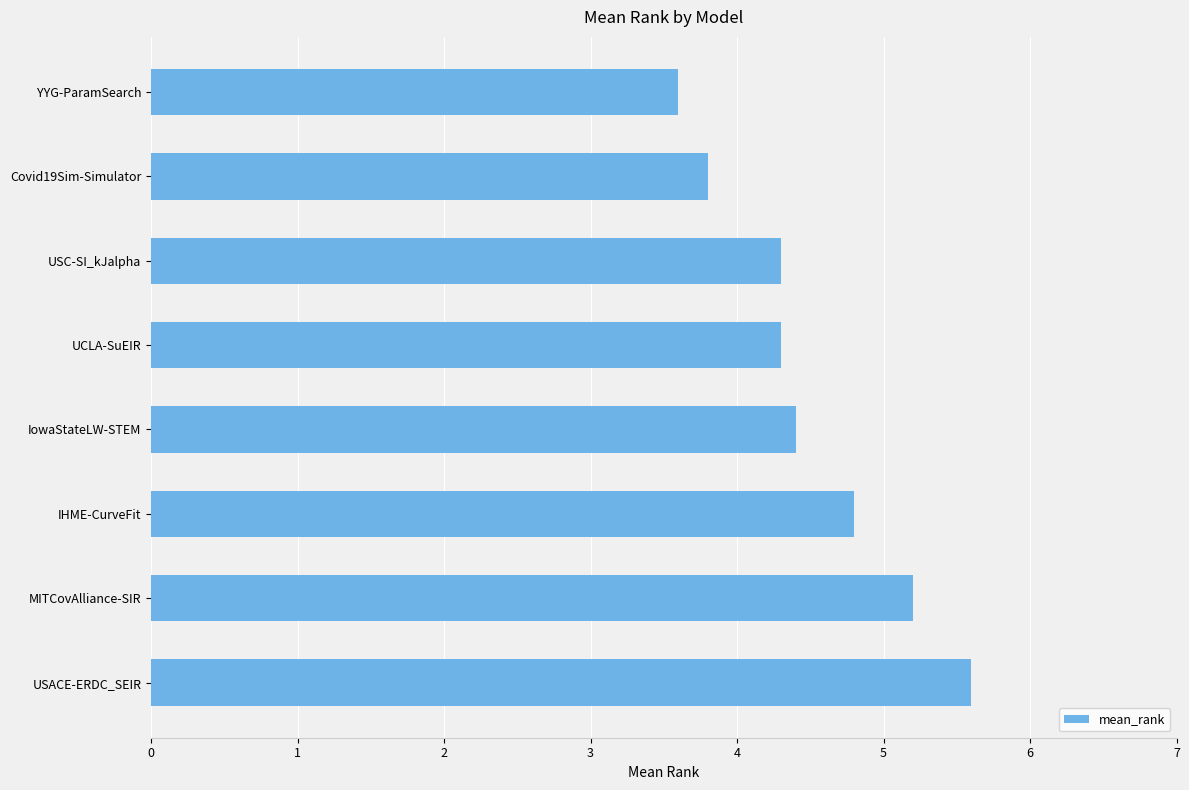

The value at USACE-ERDC_SEIR is 5.6. True or false?

True